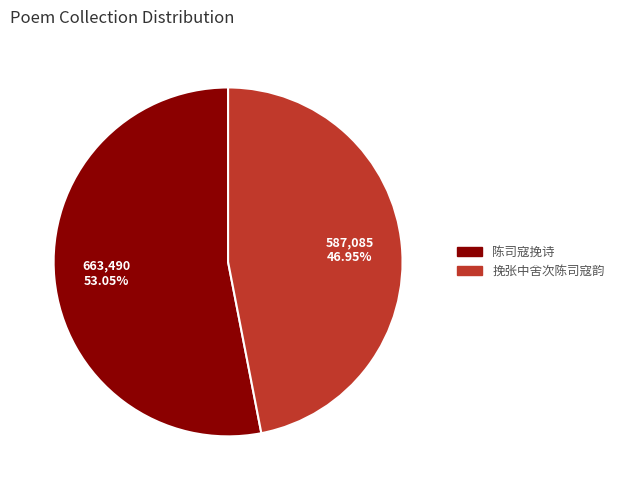

Which slice is the smallest?

挽张中舍次陈司寇韵